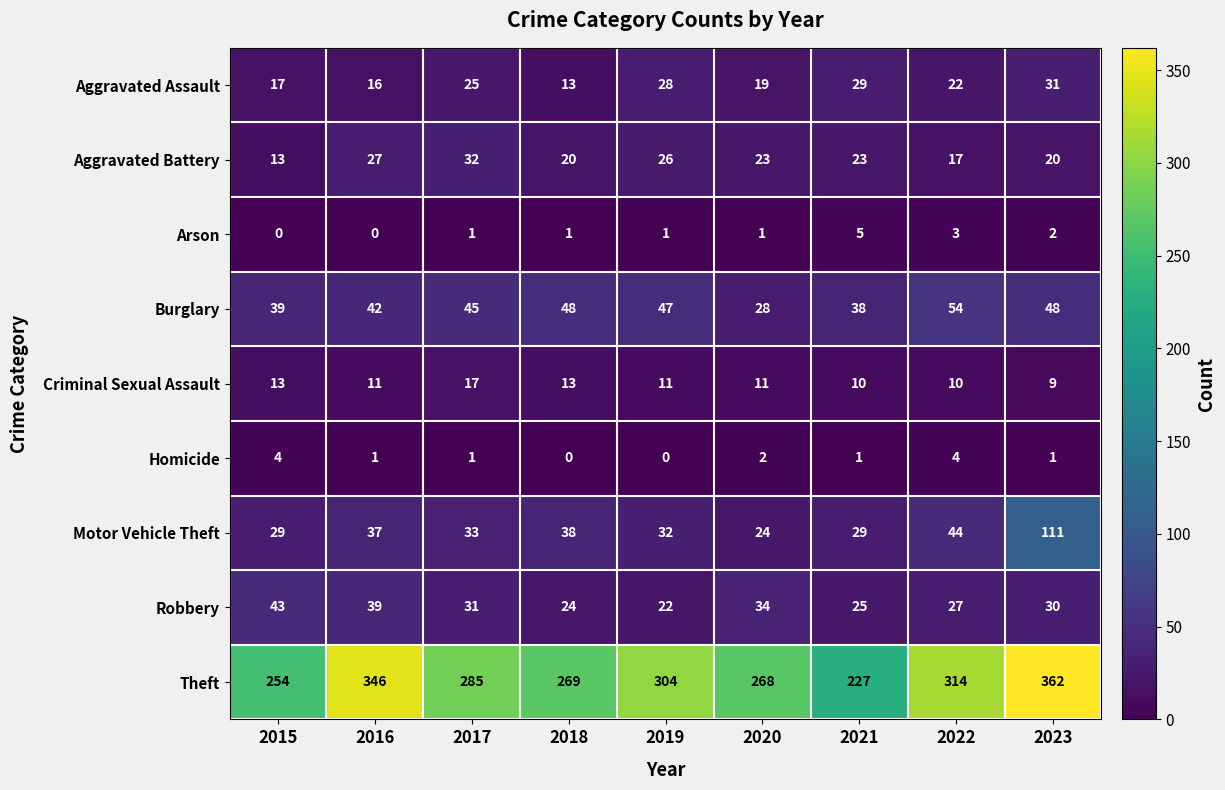

What is the maximum value for Theft?

362